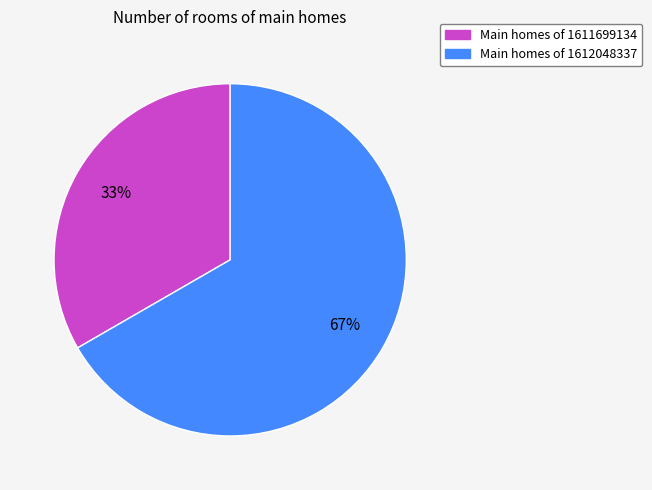

Does any single category account for the majority?

Yes